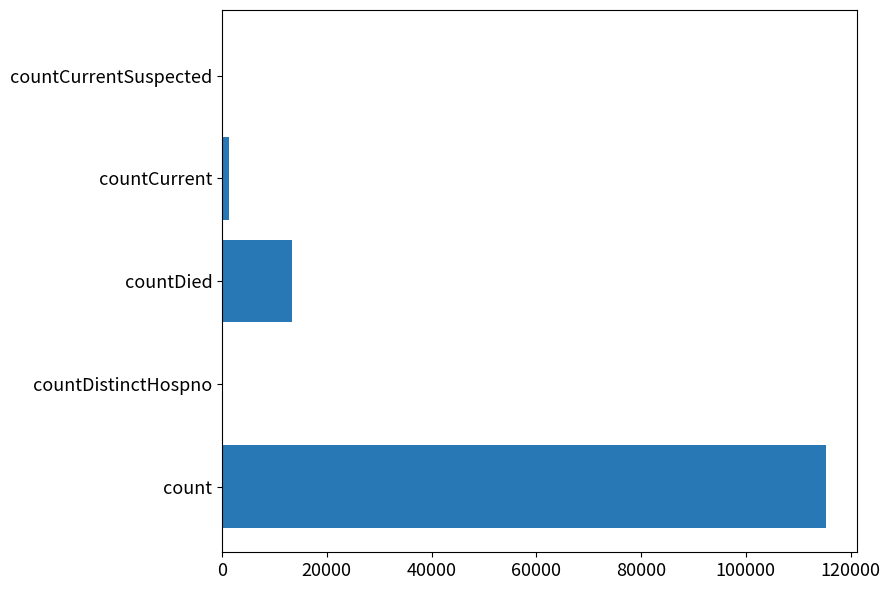

What is the sum of all values?

130105